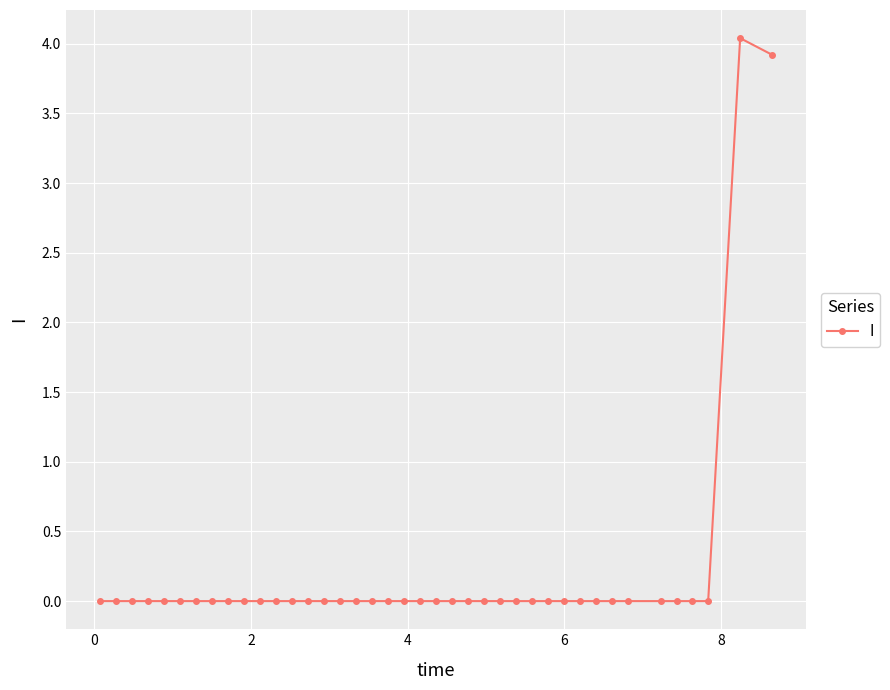

What is the difference between the second highest and second lowest values?

3.9